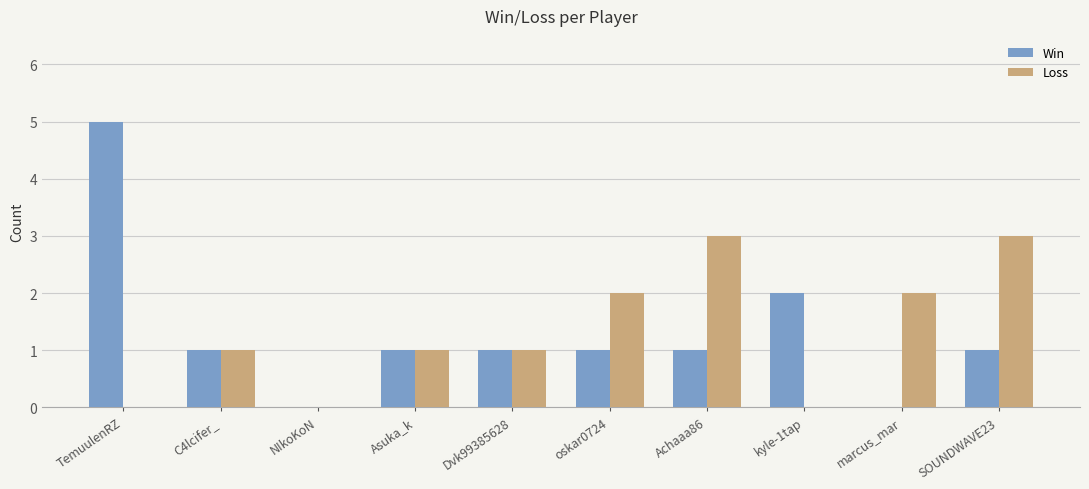

The Win series shows 1 at Dvk99385628. True or false?

True